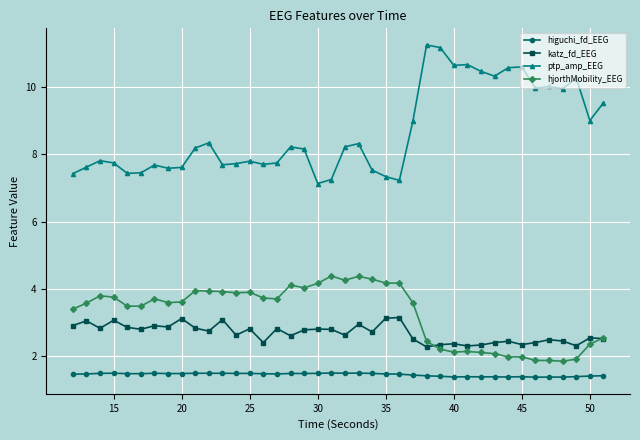

Does the chart have visible grid lines?

Yes